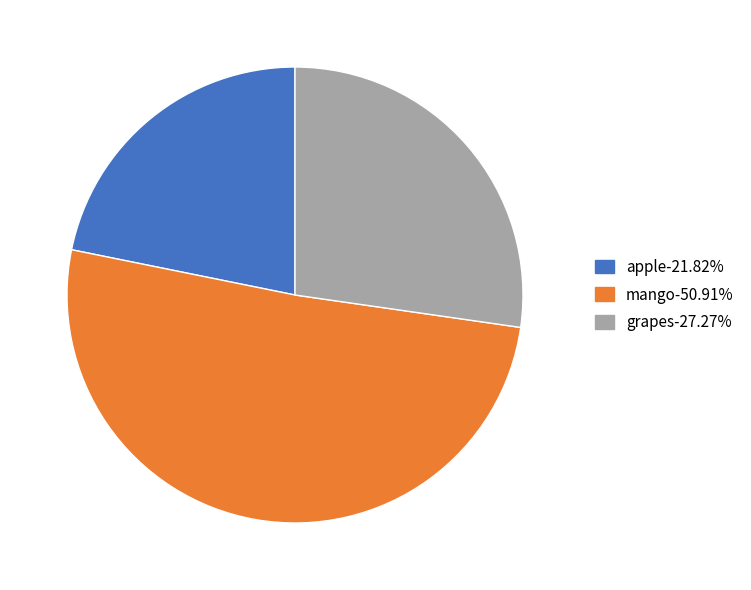

What is the ratio of the value at apple-21.82% to the value at grapes-27.27%?

0.8